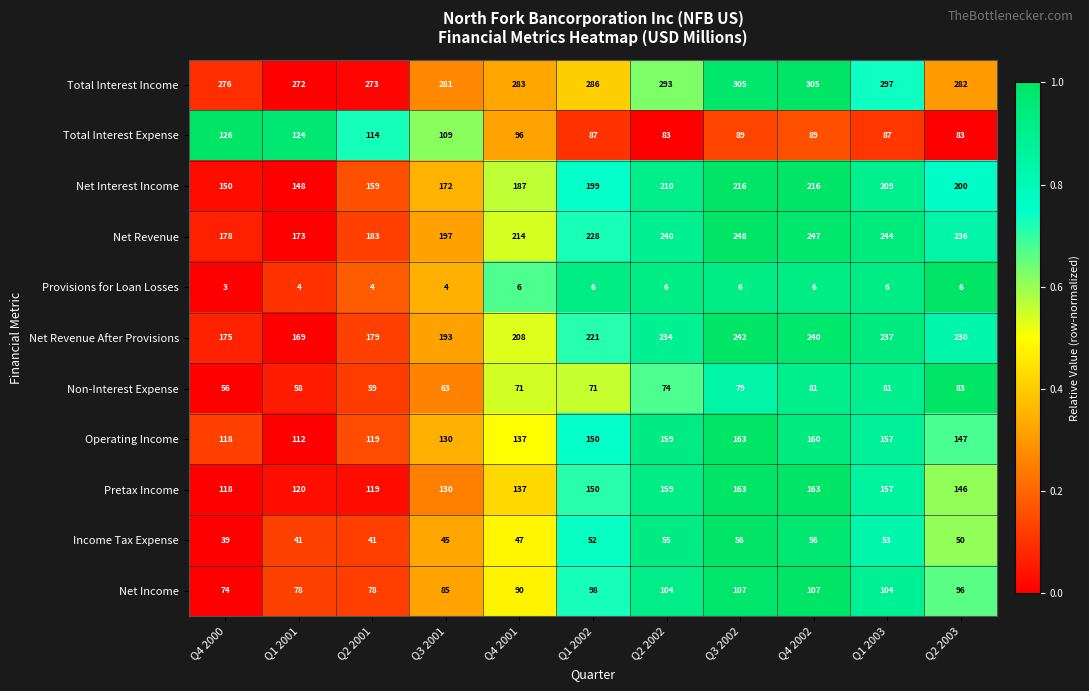

Where does the Net Income series first go above 96?

Q1 2002